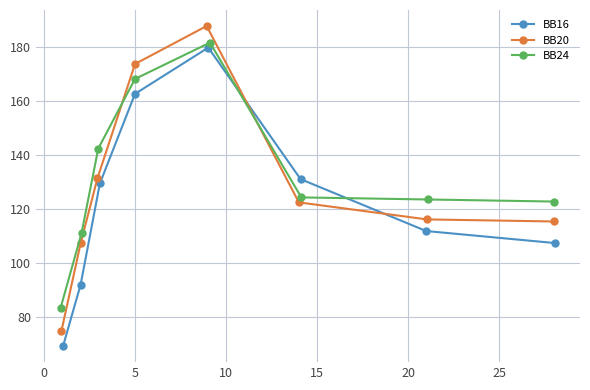

What is the highest value of the BB20 series?

187.8